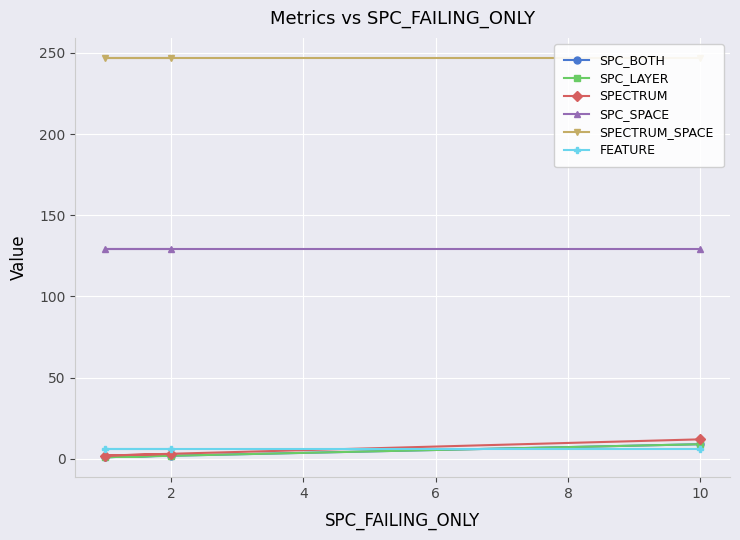

Rank the series at 2 from lowest to highest value.

SPC_BOTH, SPC_LAYER, SPECTRUM, FEATURE, SPC_SPACE, SPECTRUM_SPACE